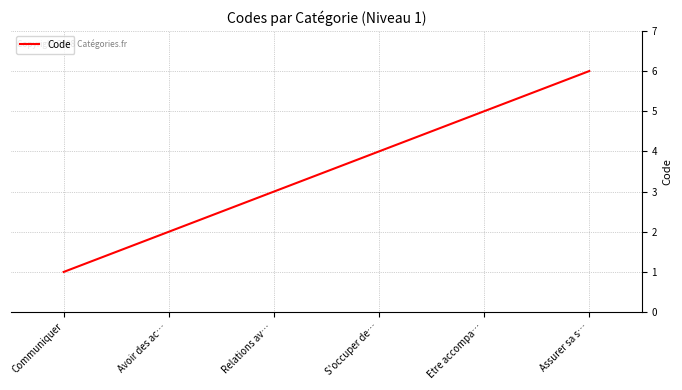

Rank the categories by value from lowest to highest.

Communiquer, Avoir des ac…, Relations av…, S'occuper de…, Etre accompa…, Assurer sa s…